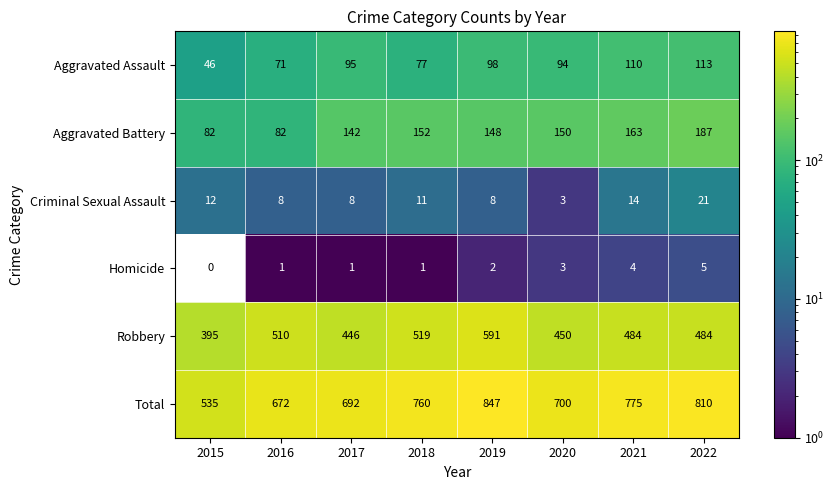

What is the sum of the Robbery values at 2022 and 2019?

1075